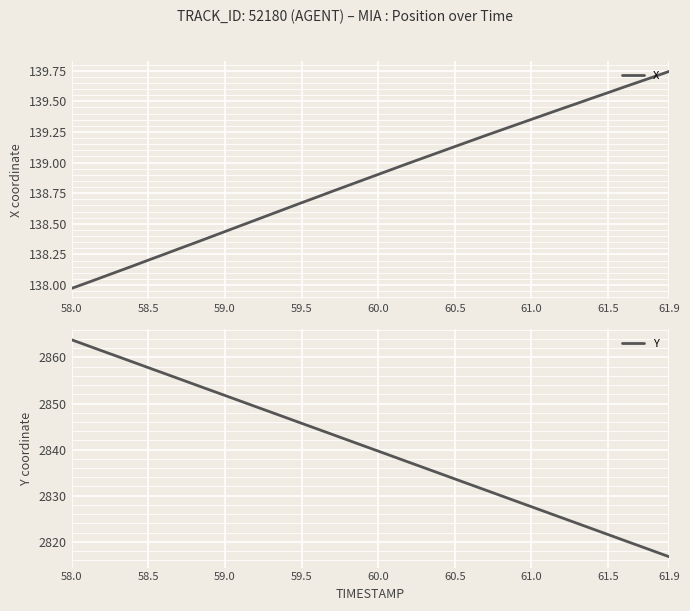

The Y series shows 2863.8 at 58.0. True or false?

True